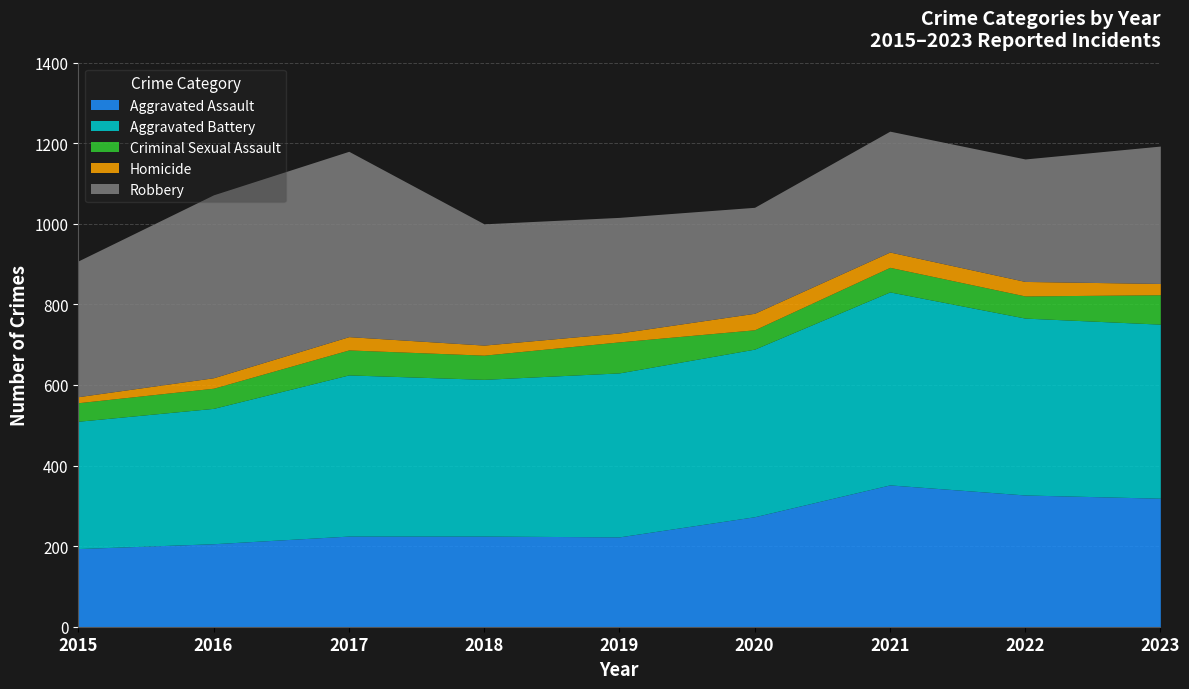

At 2015, list the series in order from smallest to largest.

Homicide, Criminal Sexual Assault, Aggravated Assault, Aggravated Battery, Robbery